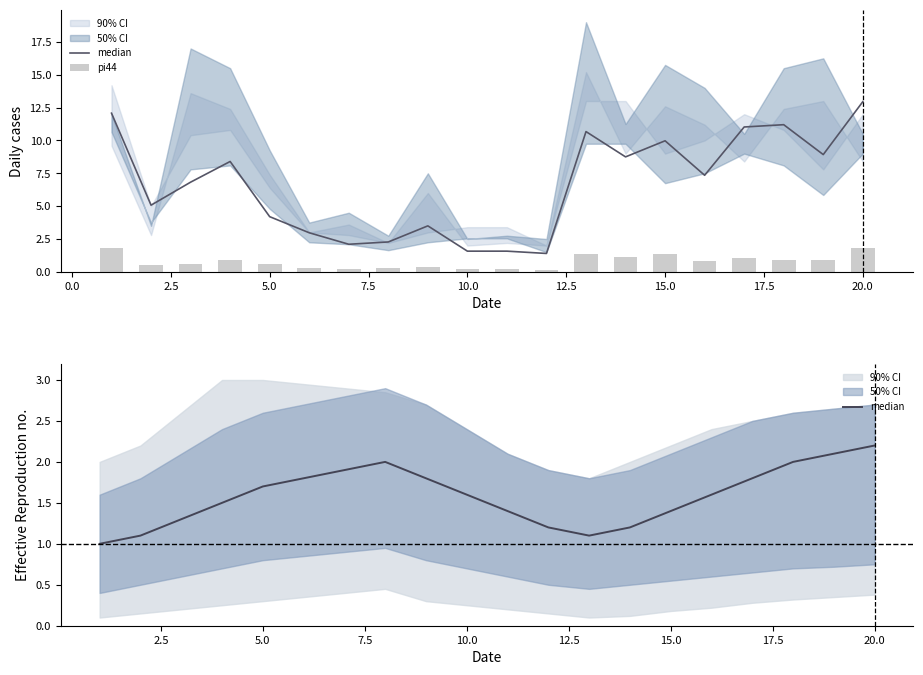

The median series shows 0.9 at 16. True or false?

False